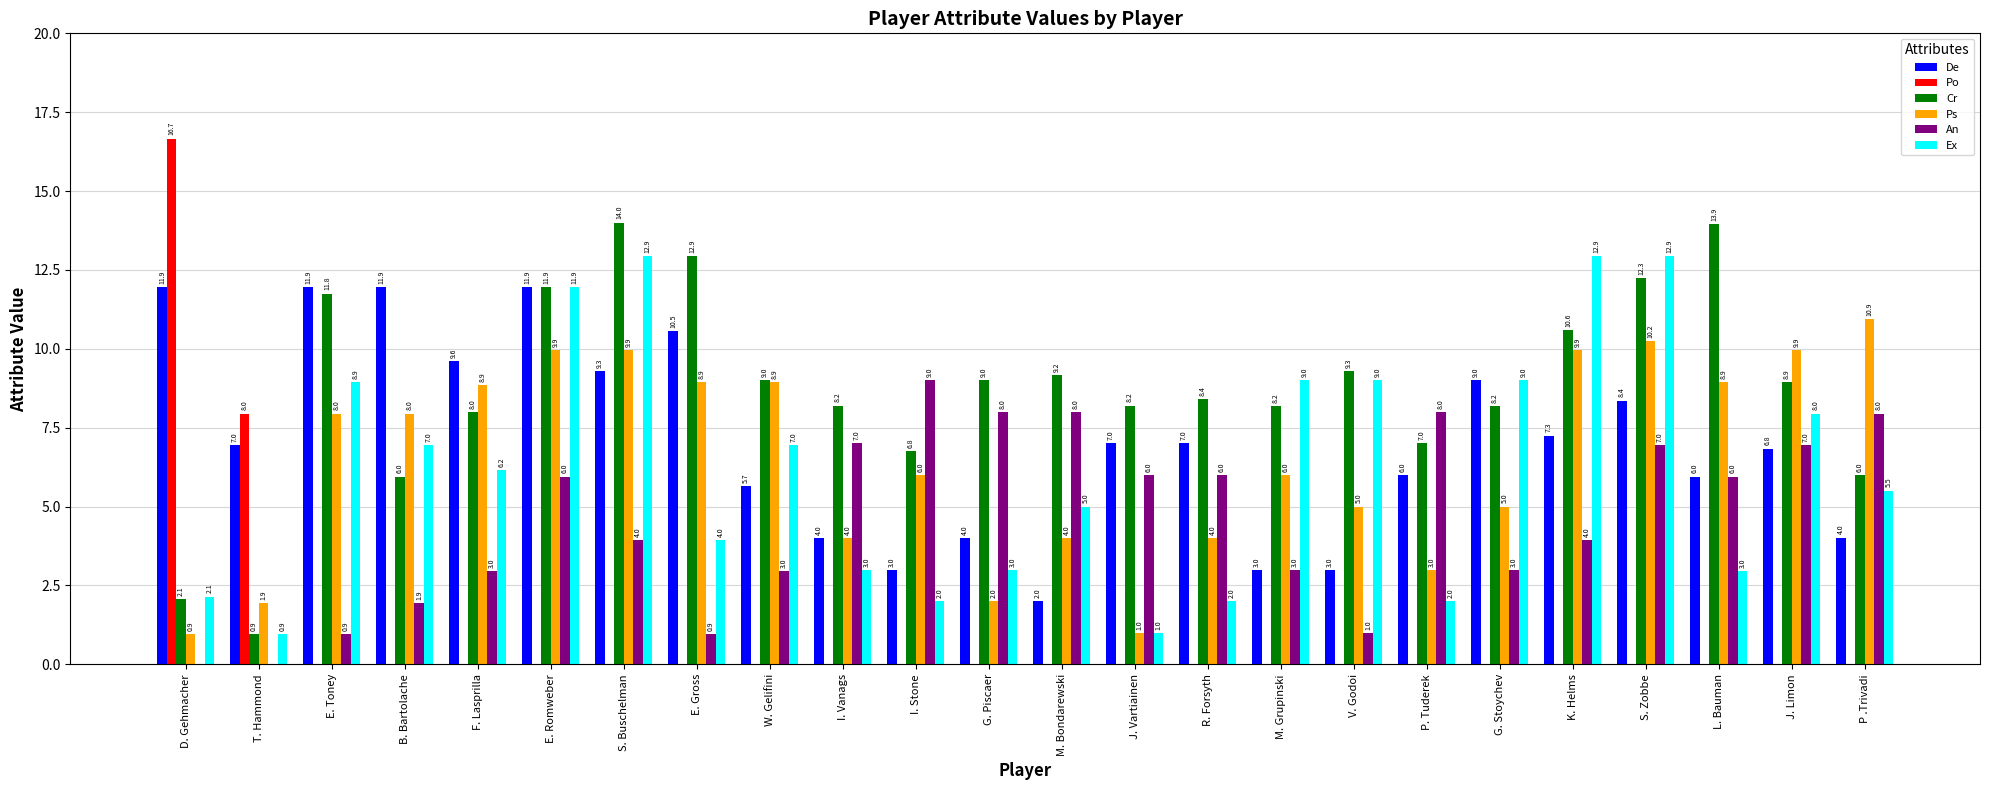

What is the highest value of the Cr series?

14.0